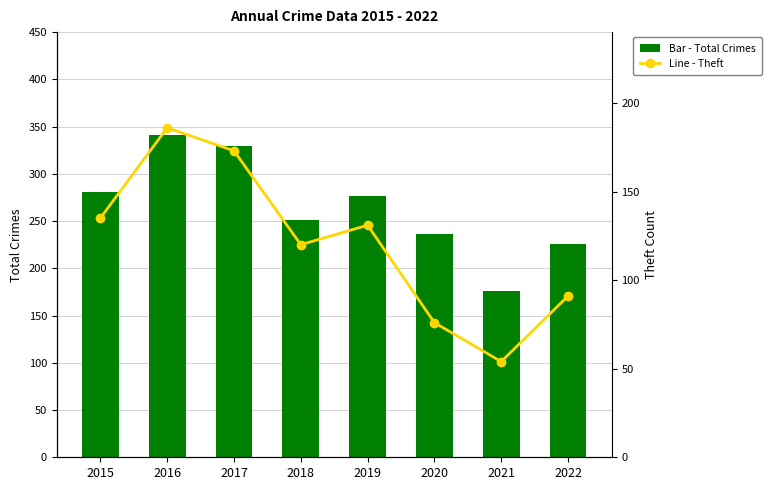

What is the smallest value displayed?

54